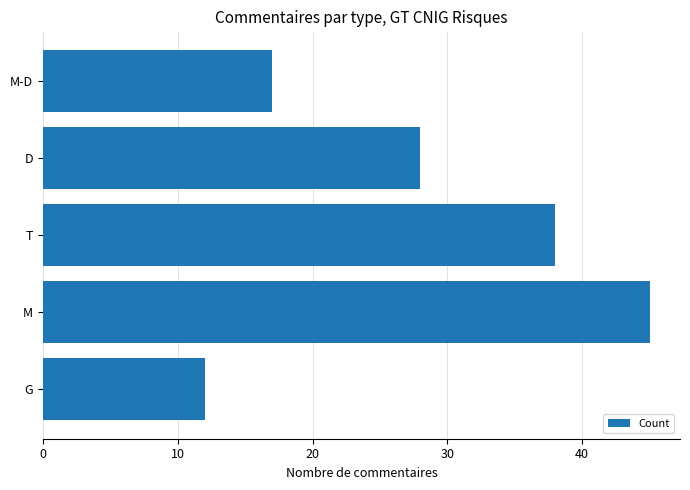

What is the difference between the maximum and minimum values?

33